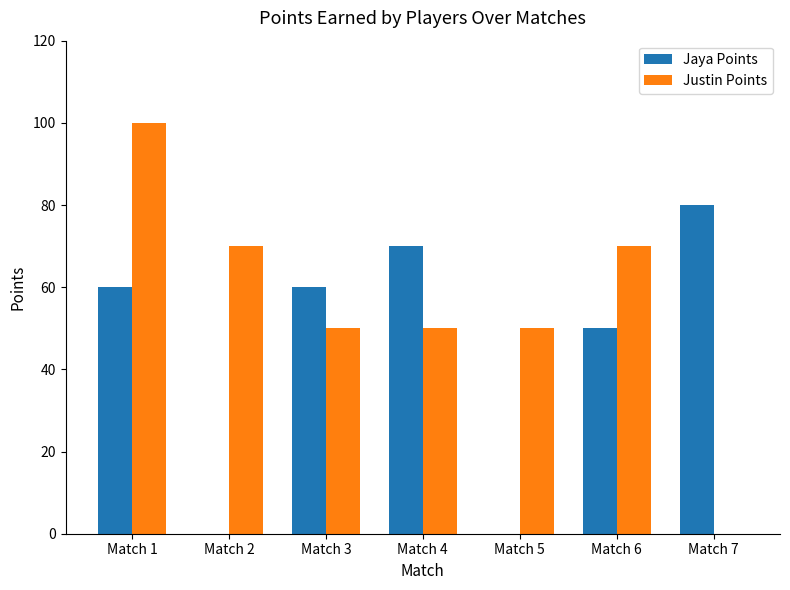

What is the spread (max minus min) of values at Match 2?

70